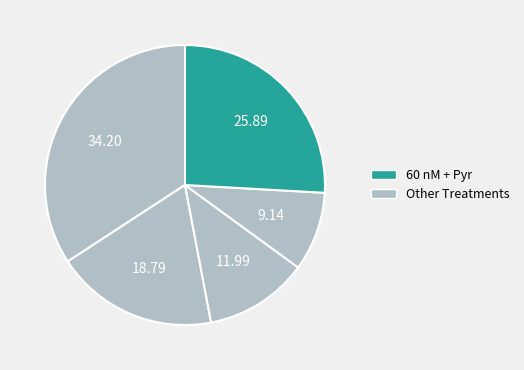

Count the number of slices in the pie.

5